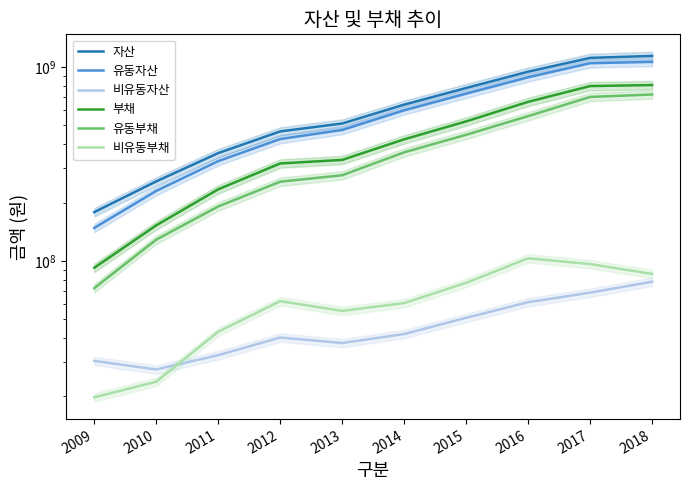

What value does the 비유동부채 series have at 2017, to the nearest 10?

96340830